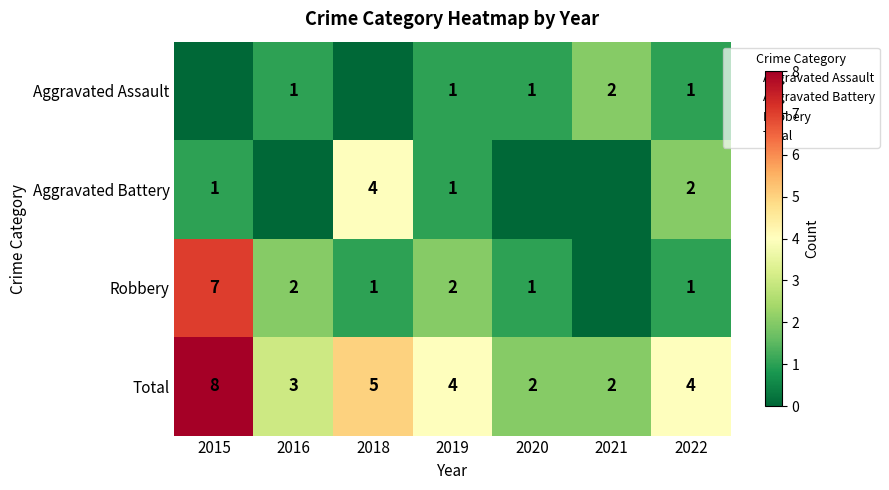

The Aggravated Assault series shows 3 at 2021. True or false?

False